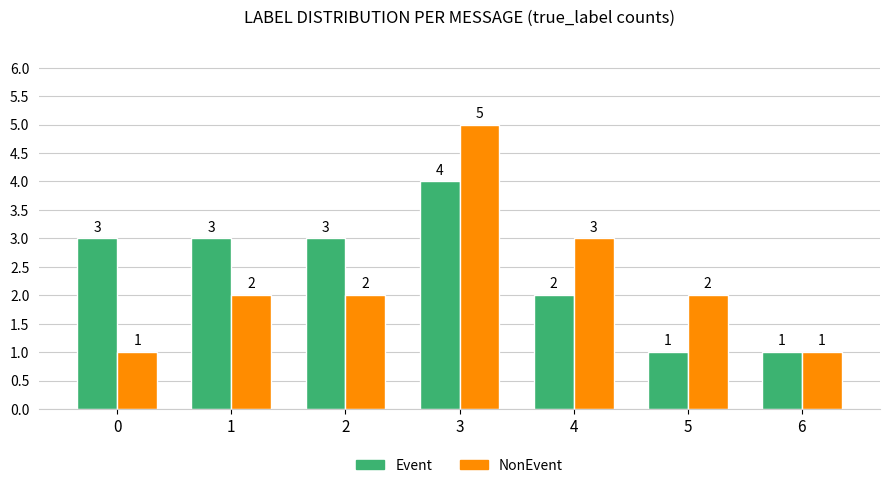

True or false: Event has a value of 1 at 0.

False